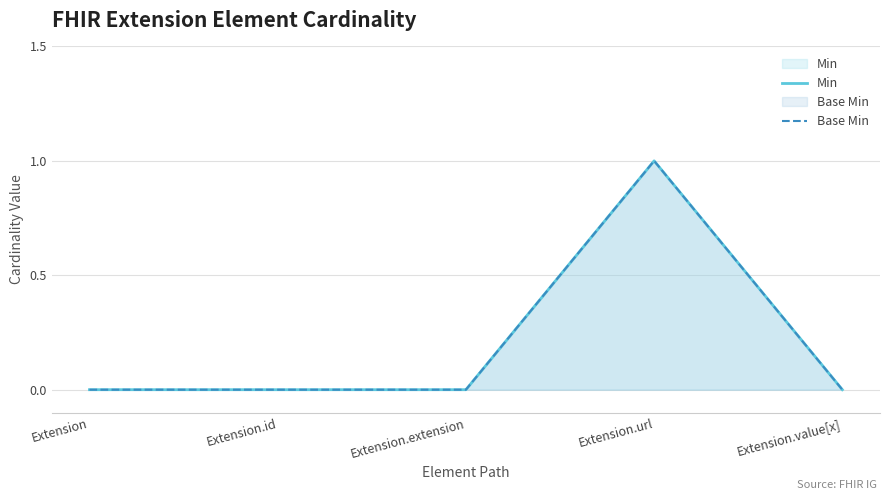

True or false: Base Min has more than 2 points higher than both neighbors.

False